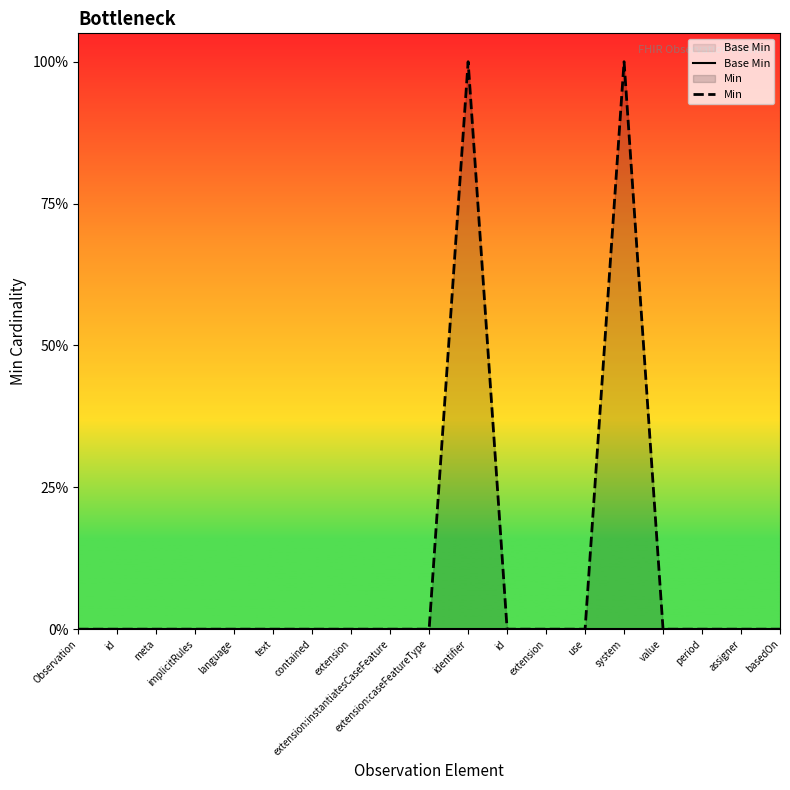

The Base Min series shows 0 at system. True or false?

True